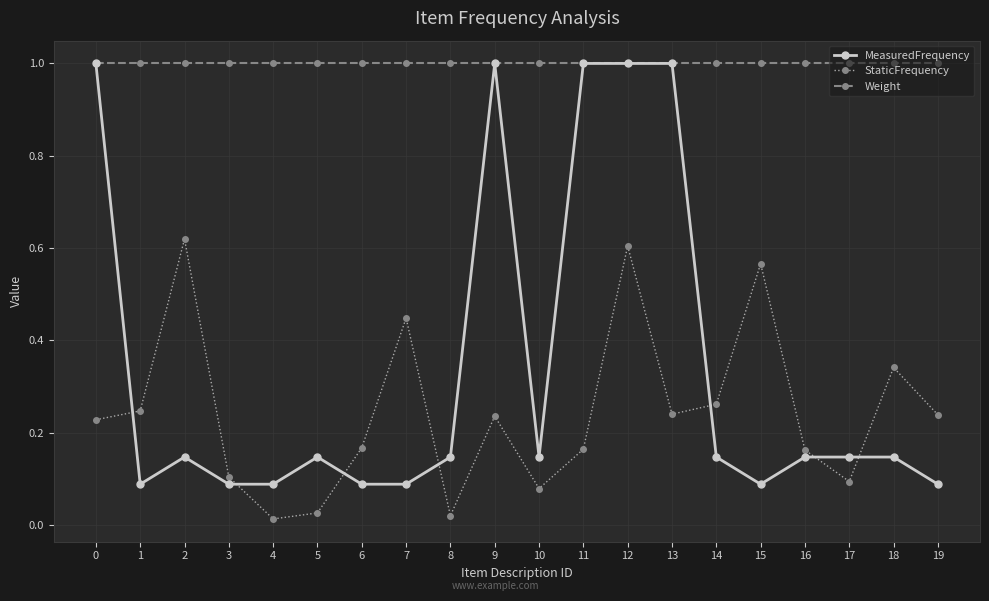

How many distinct data groups are displayed?

3